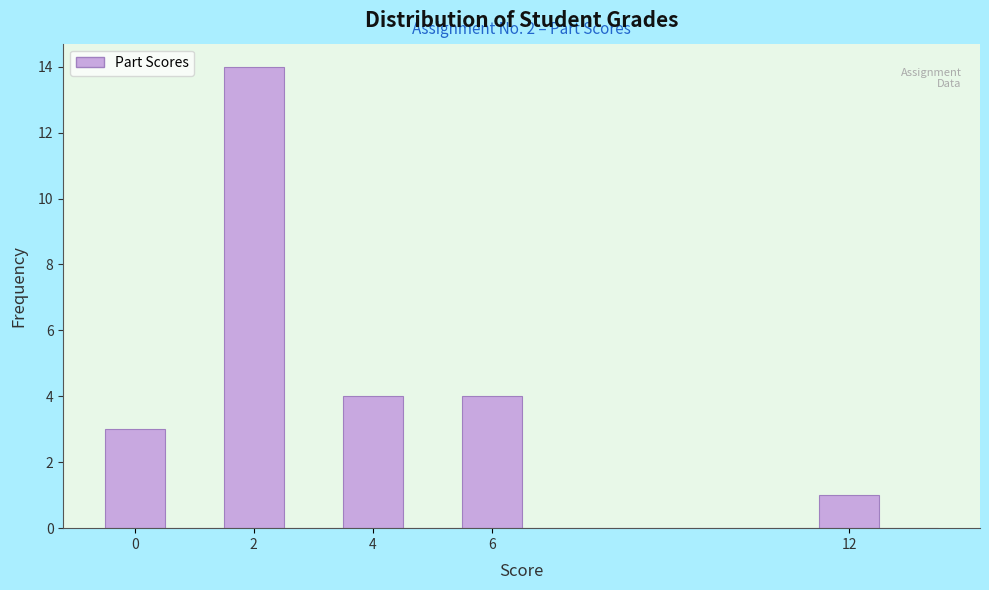

Which range on the x-axis has the tallest bar?

1.5 to 2.5